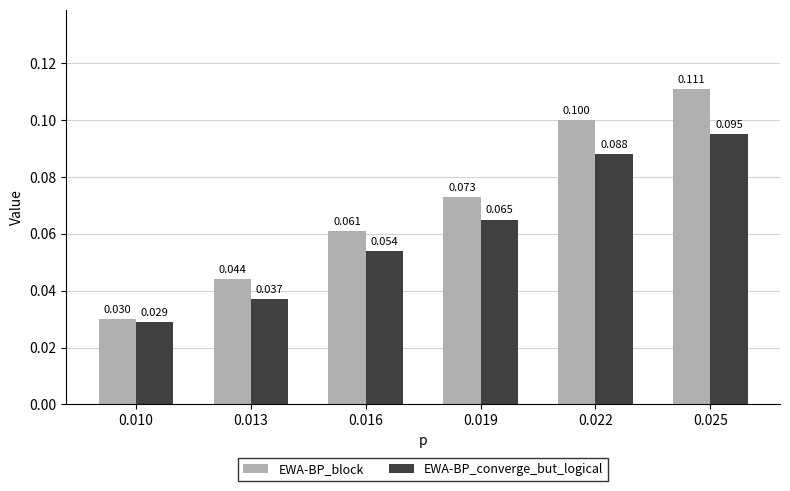

What is the difference between the second highest and minimum values in the EWA-BP_converge_but_logical series?

0.1